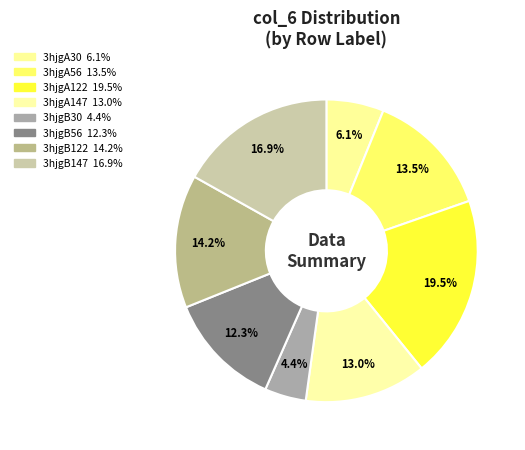

Does any single category account for the majority?

No